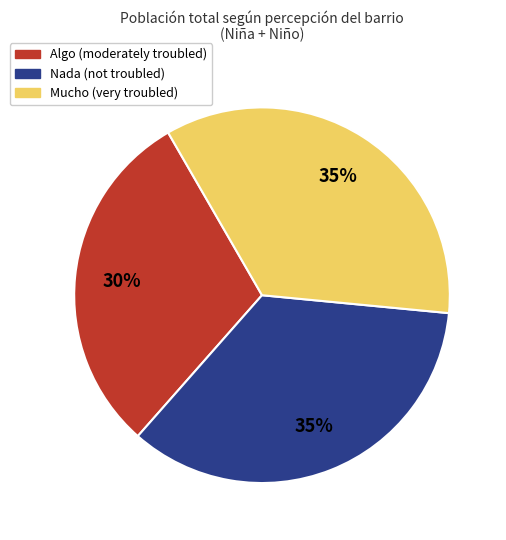

How many segments does this pie chart have?

3